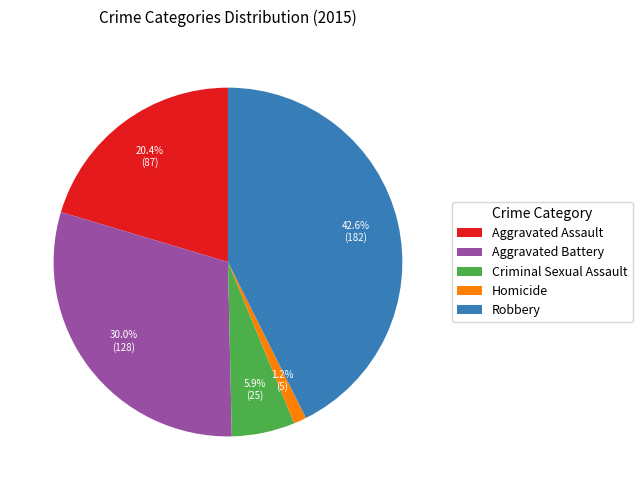

Between Robbery and Aggravated Battery, which is larger?

Robbery